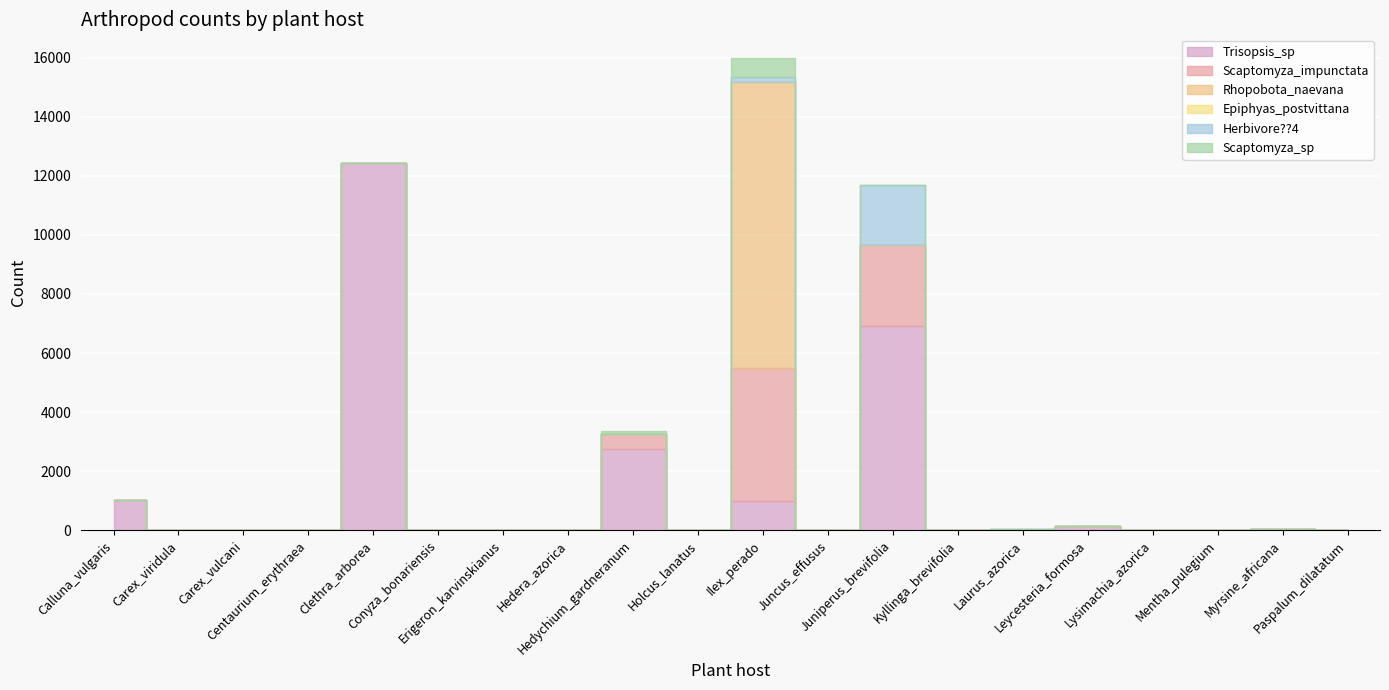

Which series changed the most between Holcus_lanatus and Laurus_azorica?

Epiphyas_postvittana